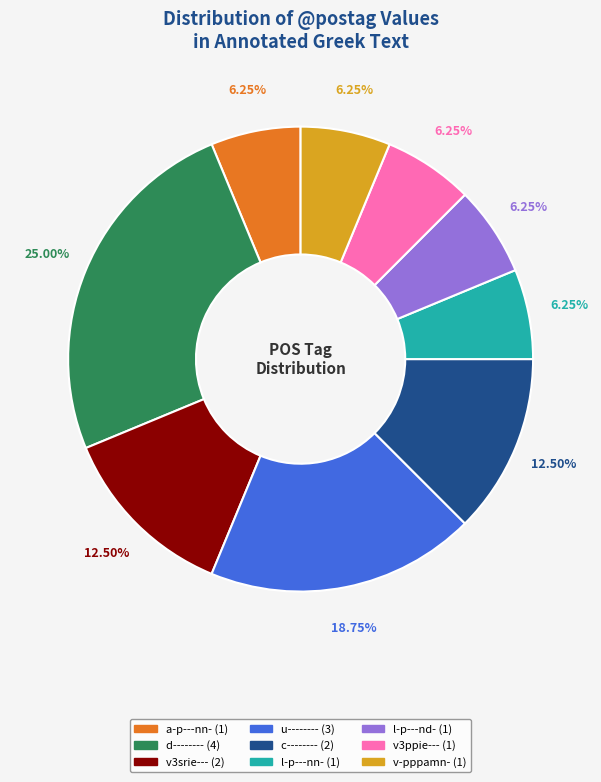

Is there any slice that represents more than half of the pie?

No